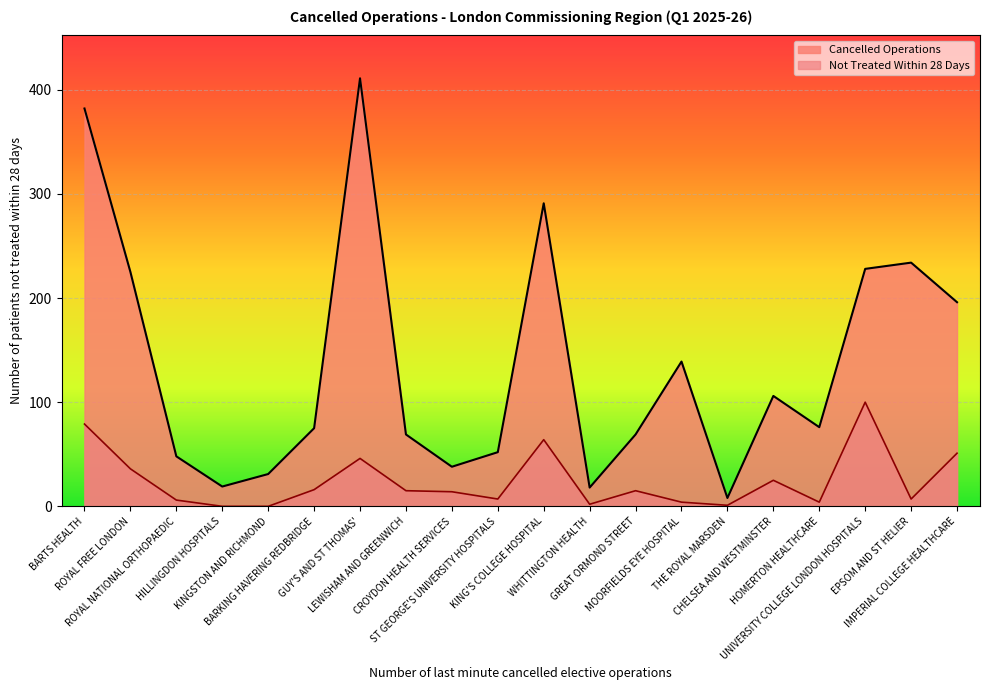

What is the difference between the second highest and second lowest values?

364